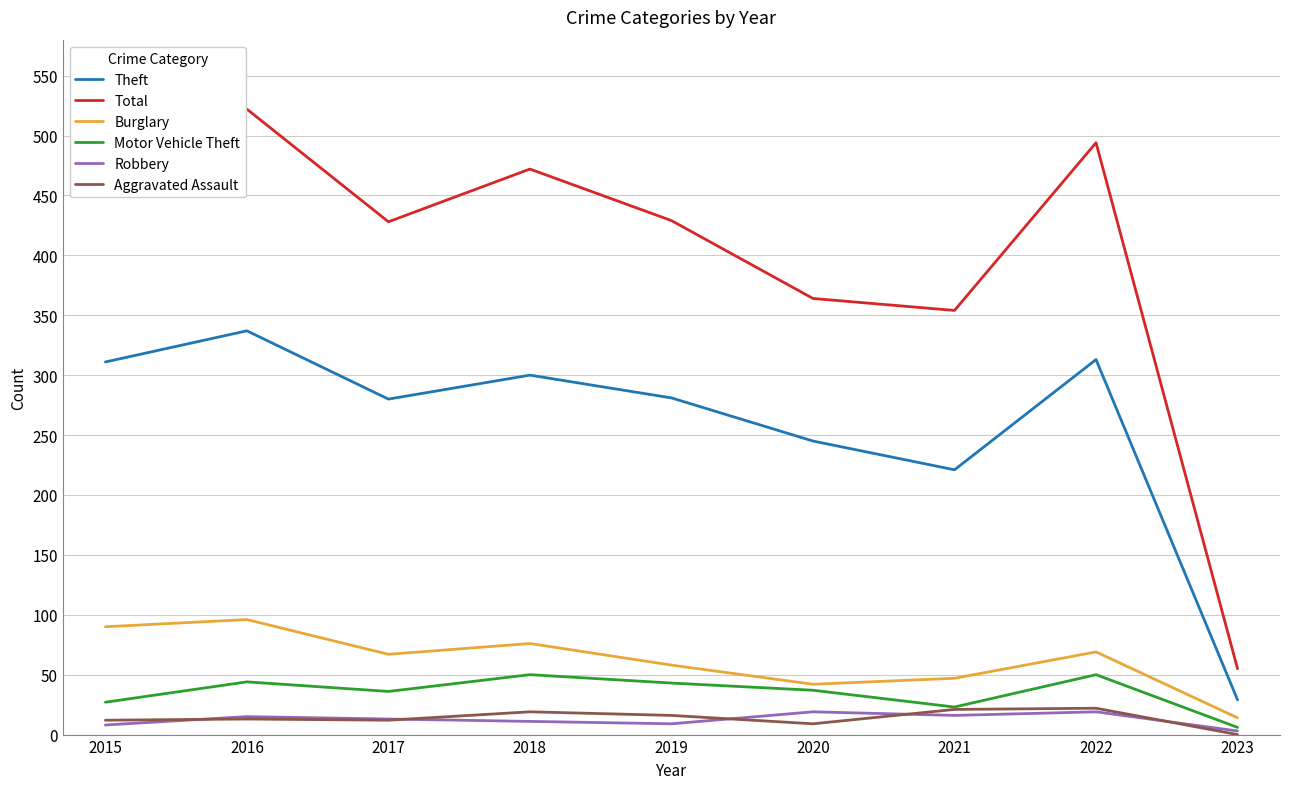

True or false: Theft has a value of 221 at 2021.

True